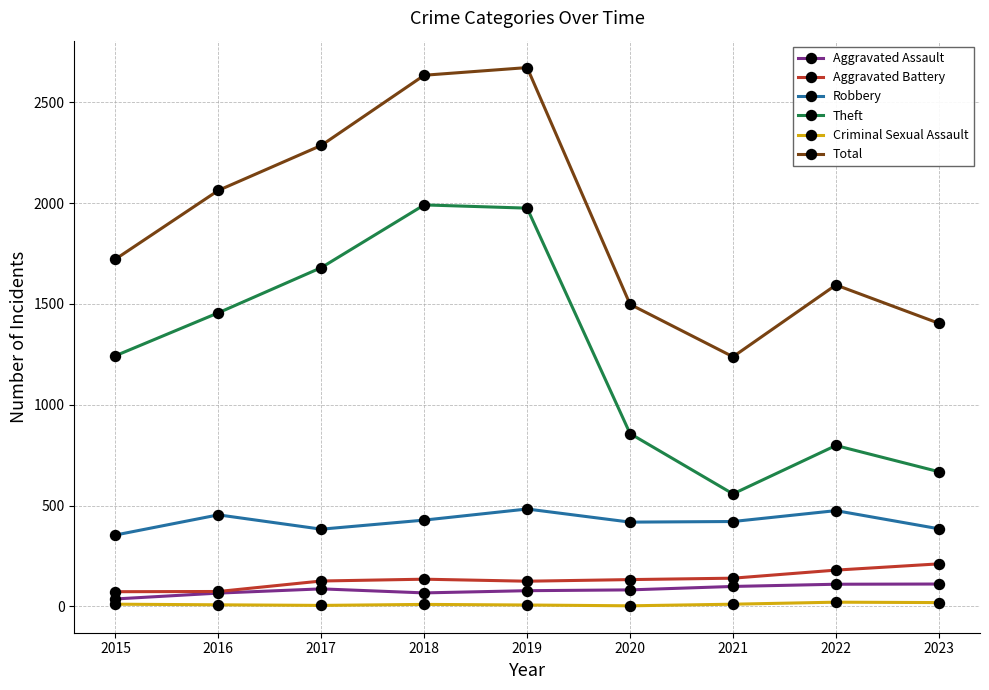

Where is Total nearest to the value 1955?

2016